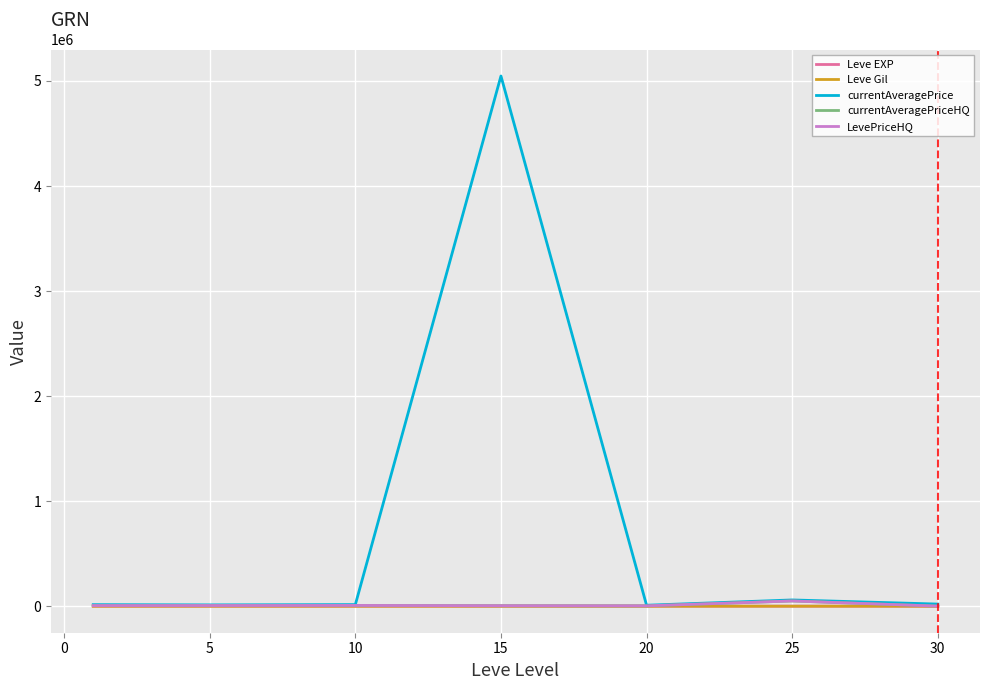

Does the chart display data point markers on the line(s)?

No